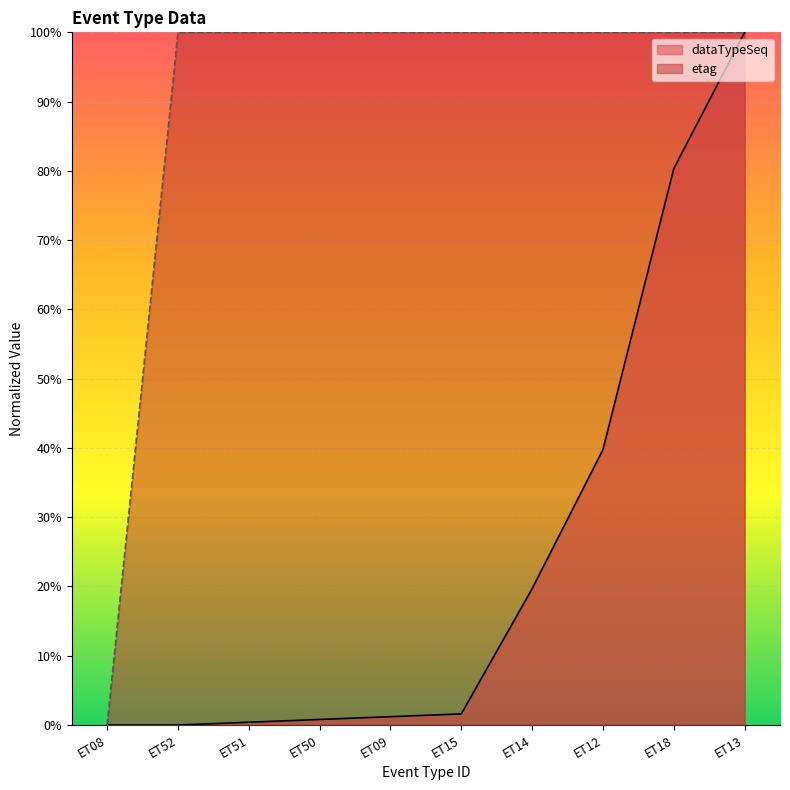

Count the number of data series in this chart.

2